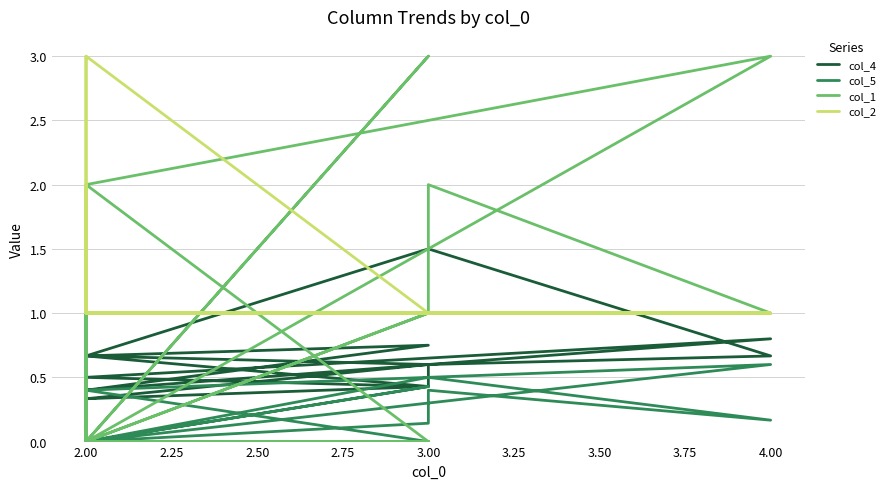

How many times do col_1 and col_4 cross each other?

11